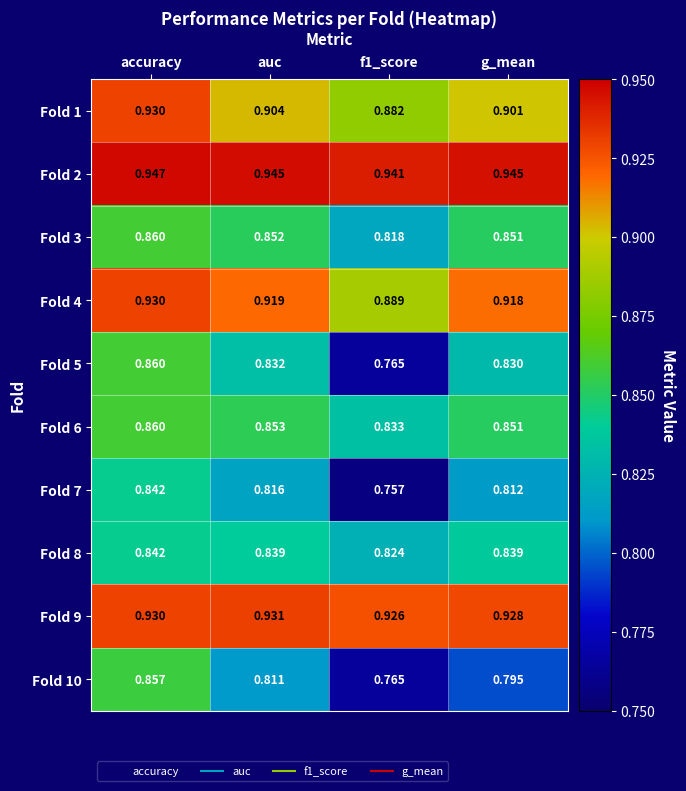

At which category is the sum across all series the highest?

accuracy